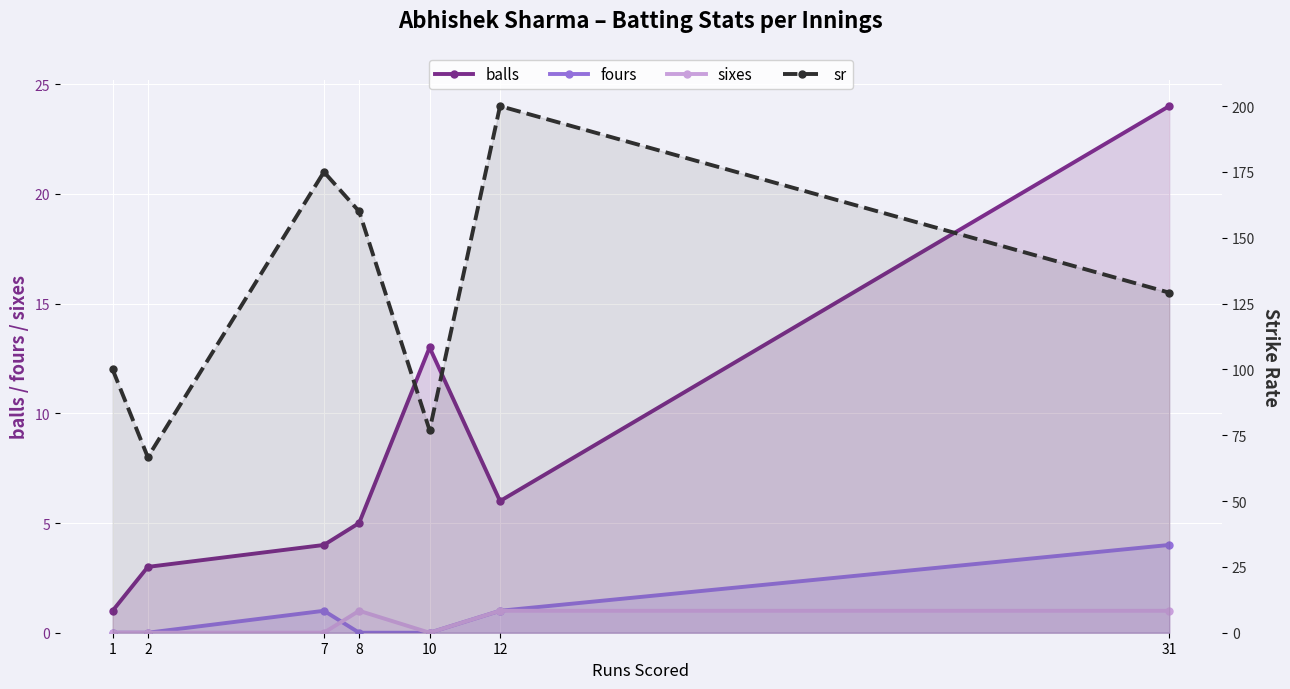

What are all the series names shown in the legend?

balls, fours, sixes, sr